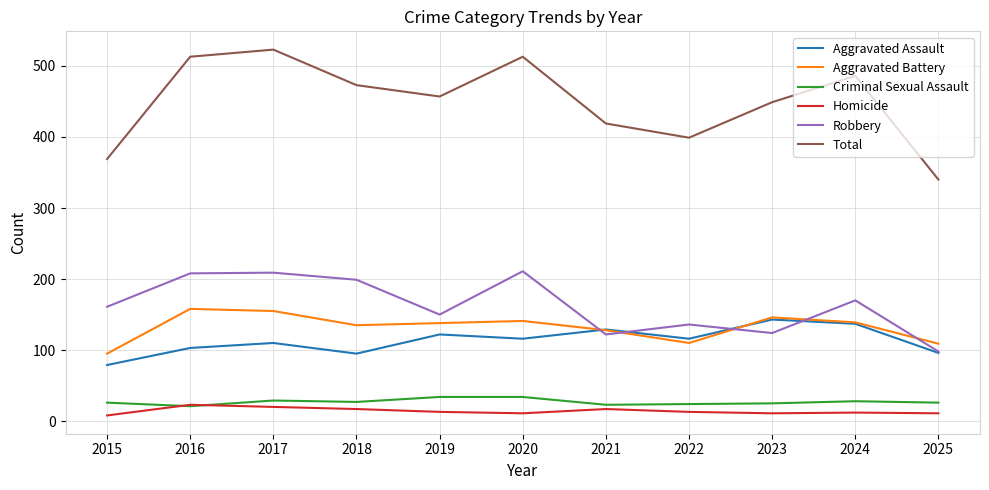

What are all the series names shown in the legend?

Aggravated Assault, Aggravated Battery, Criminal Sexual Assault, Homicide, Robbery, Total